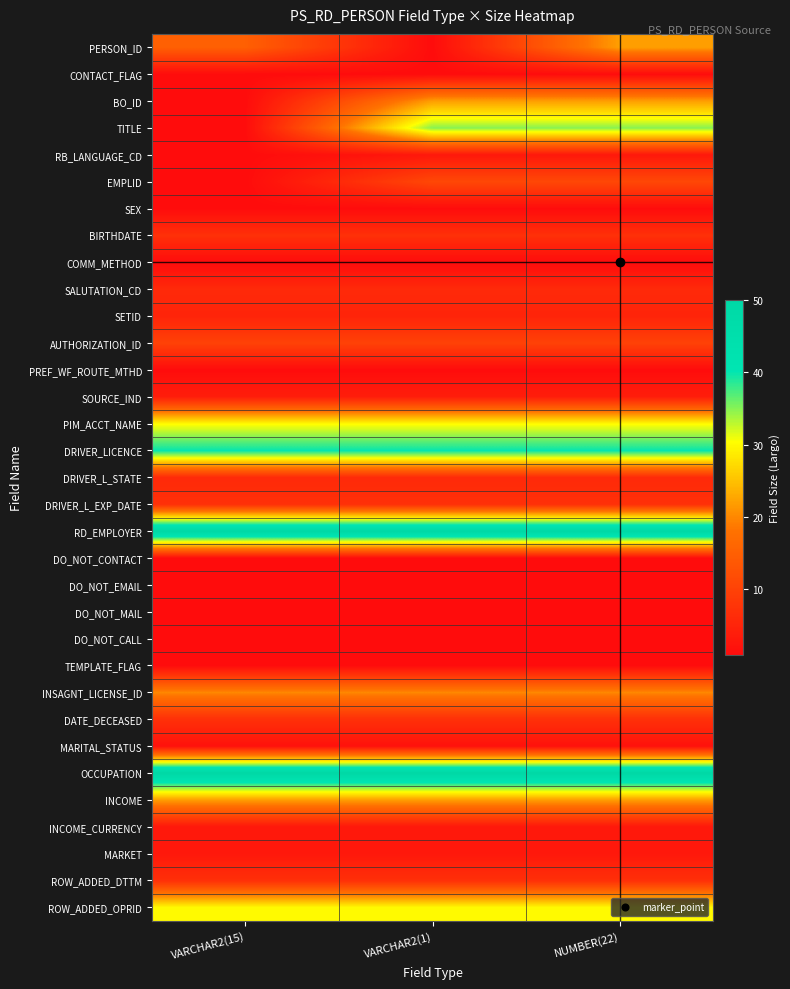

At how many categories does at least one series exceed 30?

3